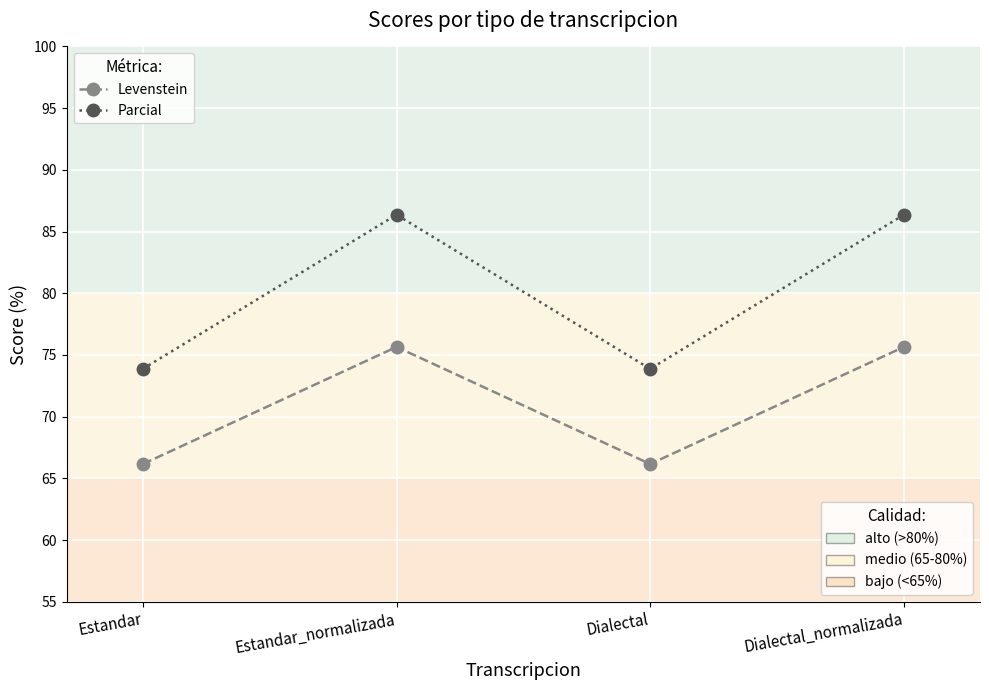

What is the total value across all series at Estandar_normalizada?

162.0